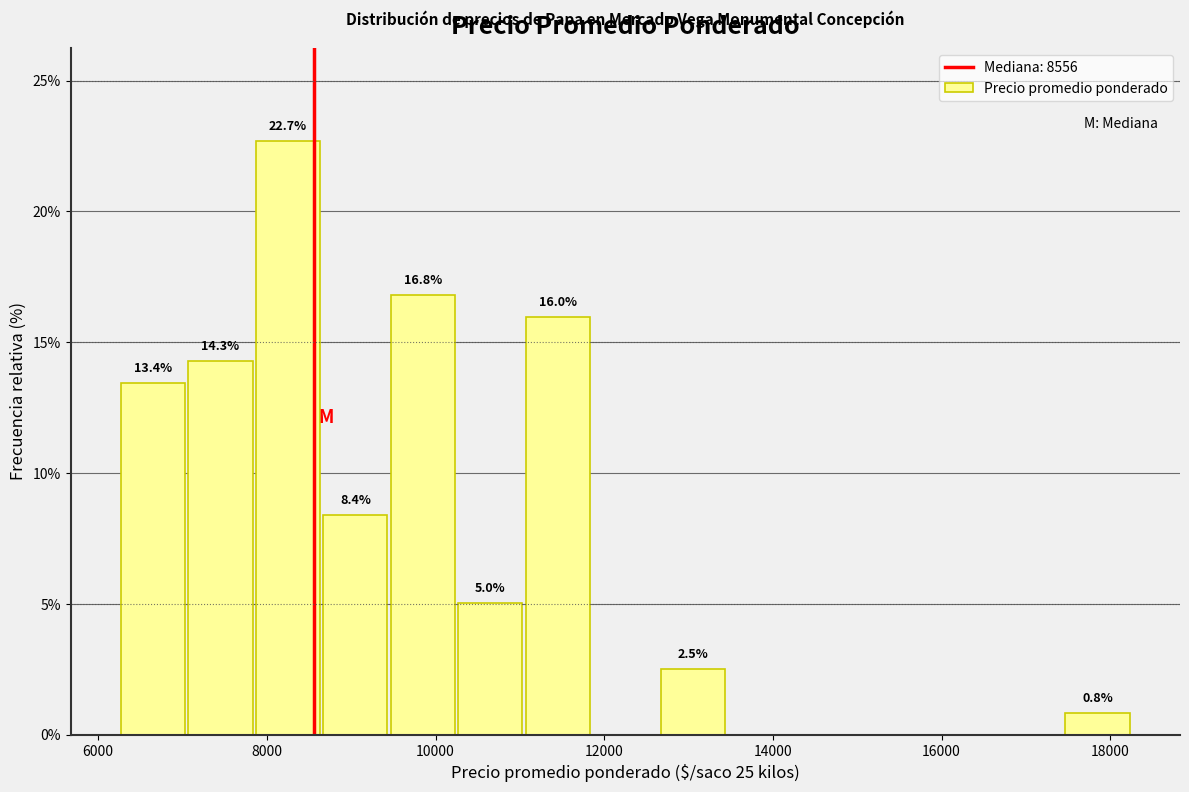

Which range on the x-axis has the tallest bar?

7850 to 8650